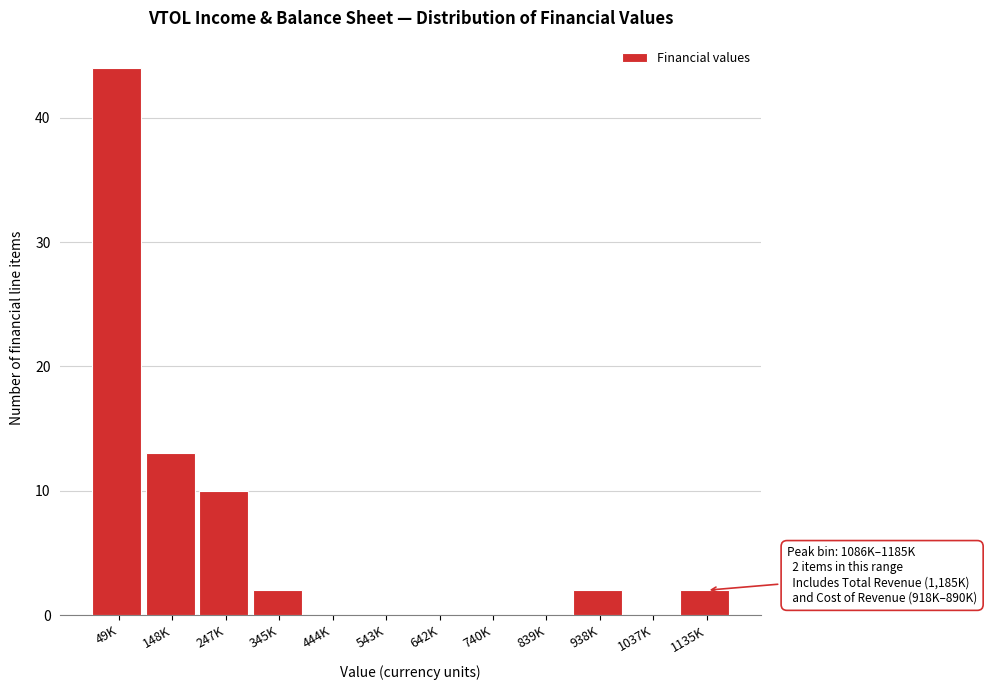

Reading right to left, list all the values displayed in this chart.

1135K=2	1037K=0	938K=2	839K=0	740K=0	642K=0	543K=0	444K=0	345K=2	247K=10	148K=13	49K=44